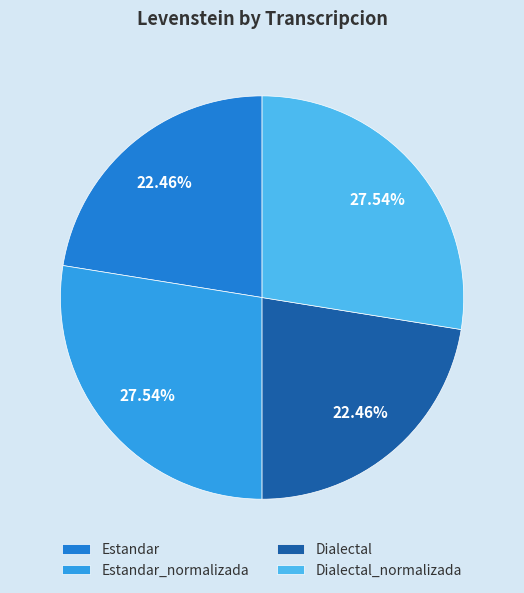

How many slices are in this pie chart?

4